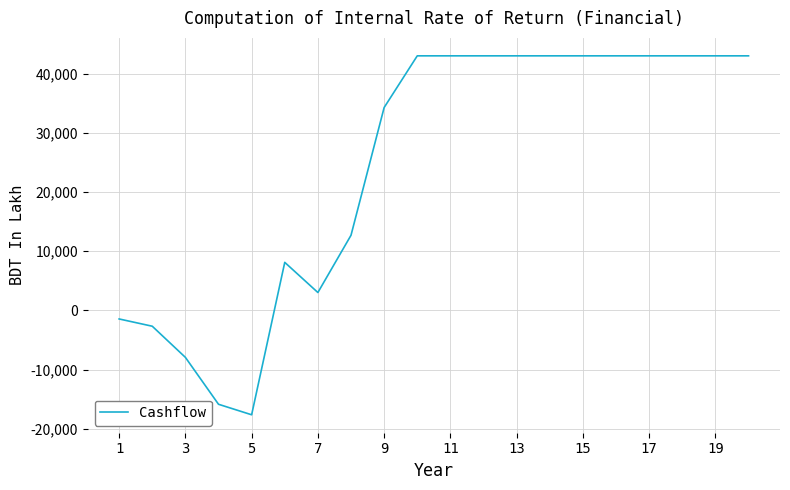

What is the greatest value displayed?

42994.3